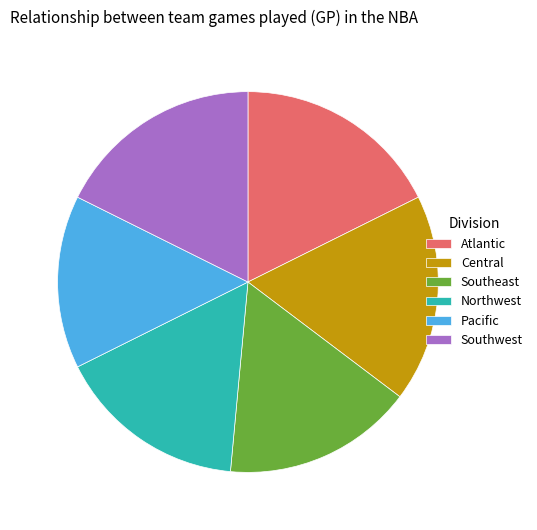

Which has a higher value, Central or Southeast?

Central